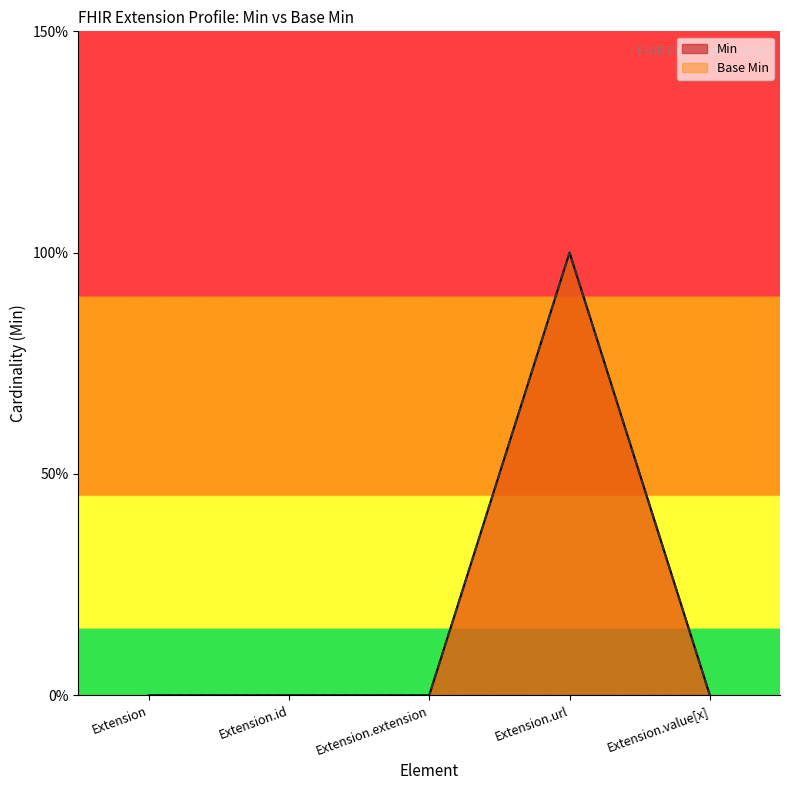

At which category does the chart reach its minimum across all series?

Extension